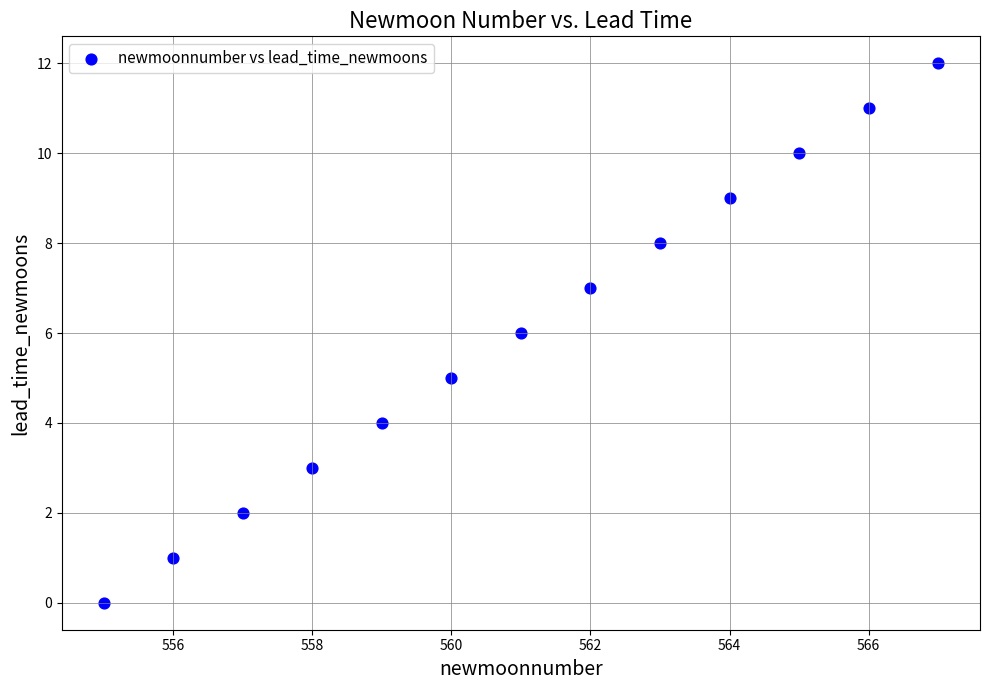

What is the range of X values (max minus min)?

12